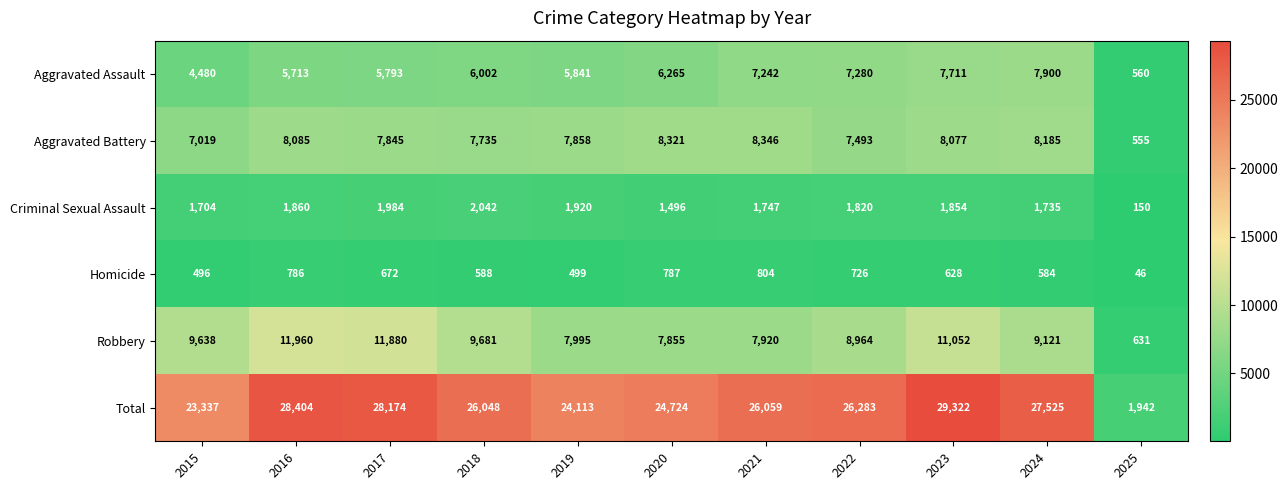

What is the difference between the maximum and minimum values in the Aggravated Battery series?

7791